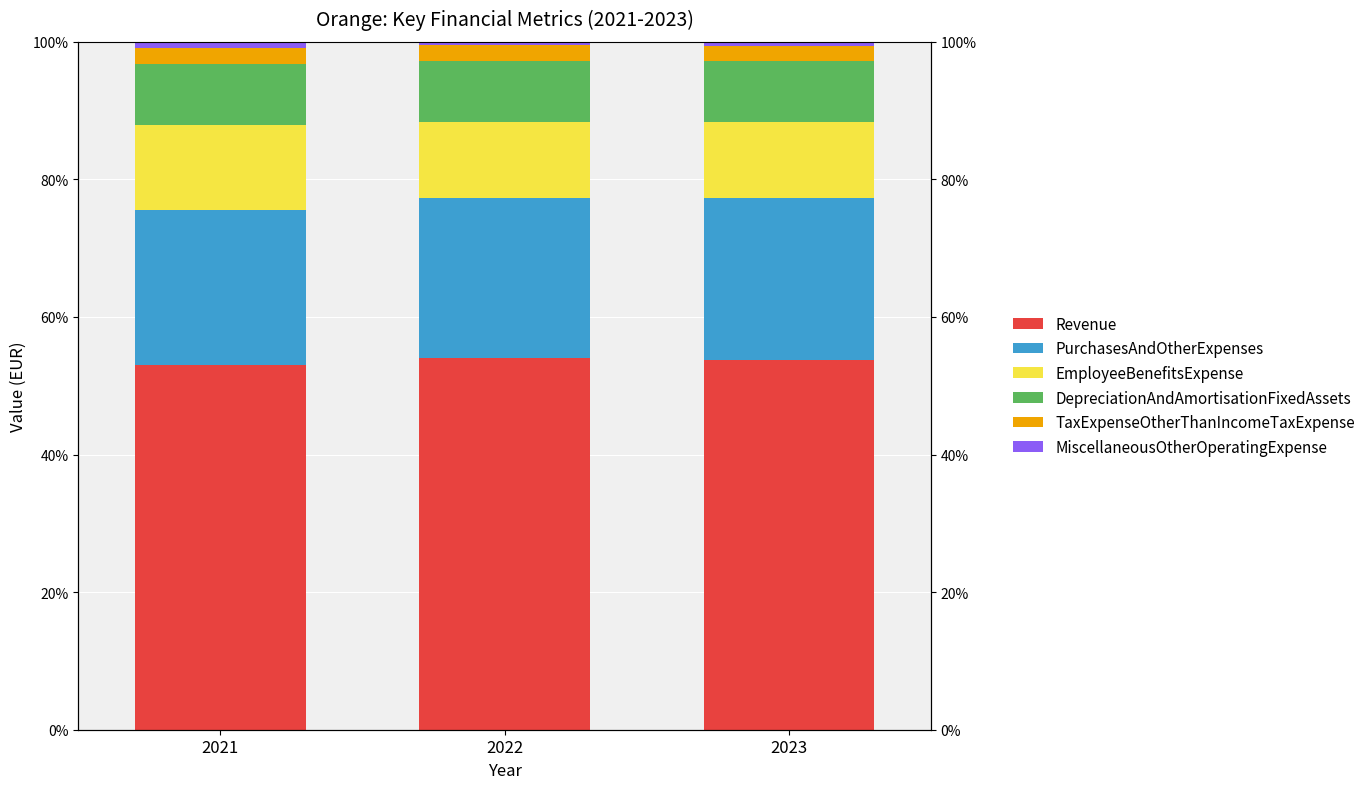

Which label corresponds to the smallest value in the chart?

2022